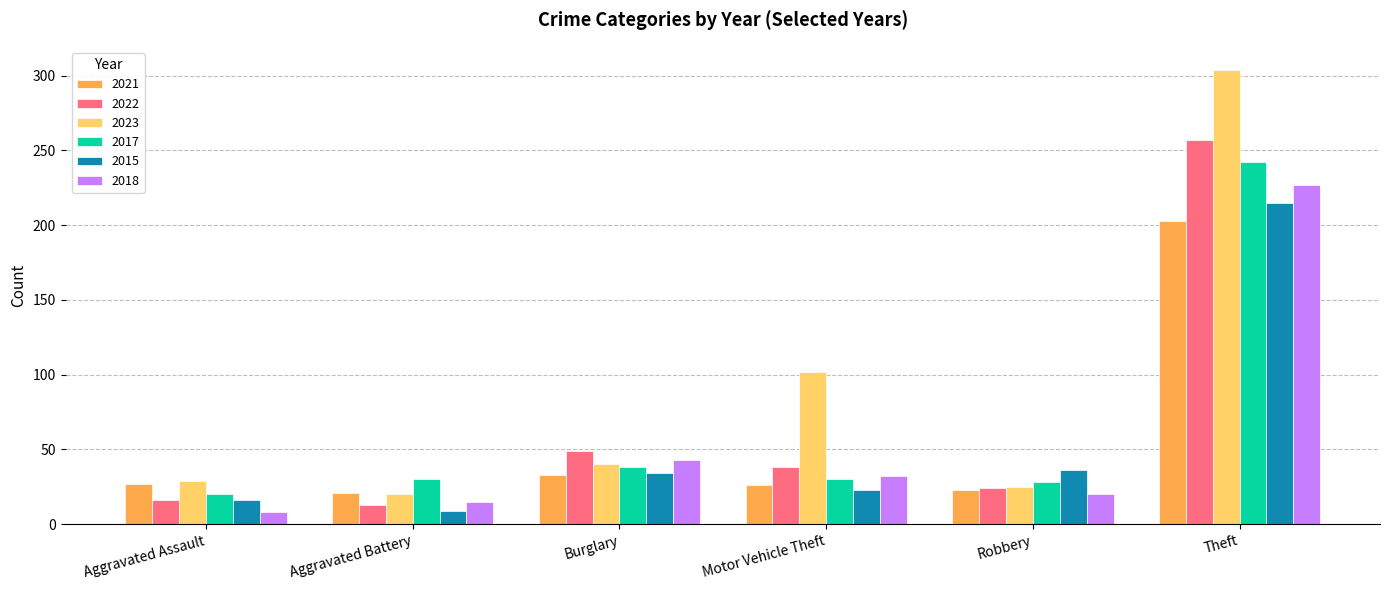

What is the approximate value of 2015 at Aggravated Battery?

9